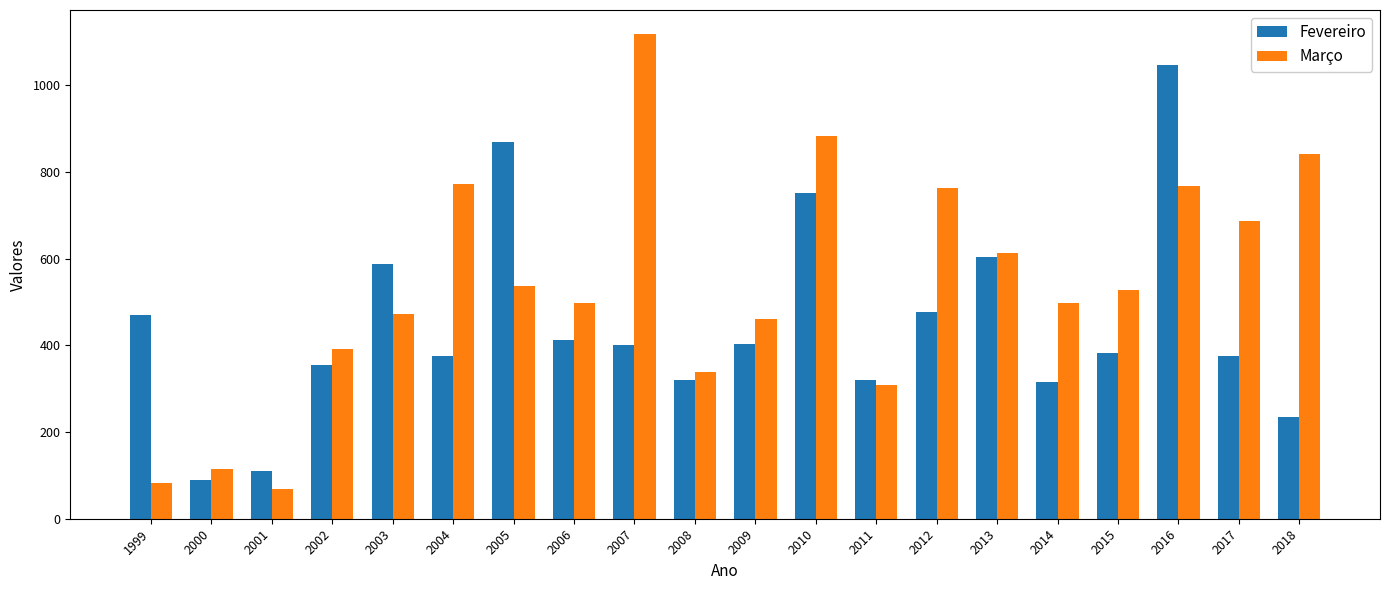

Rank the series by their maximum value, from highest to lowest.

Março, Fevereiro